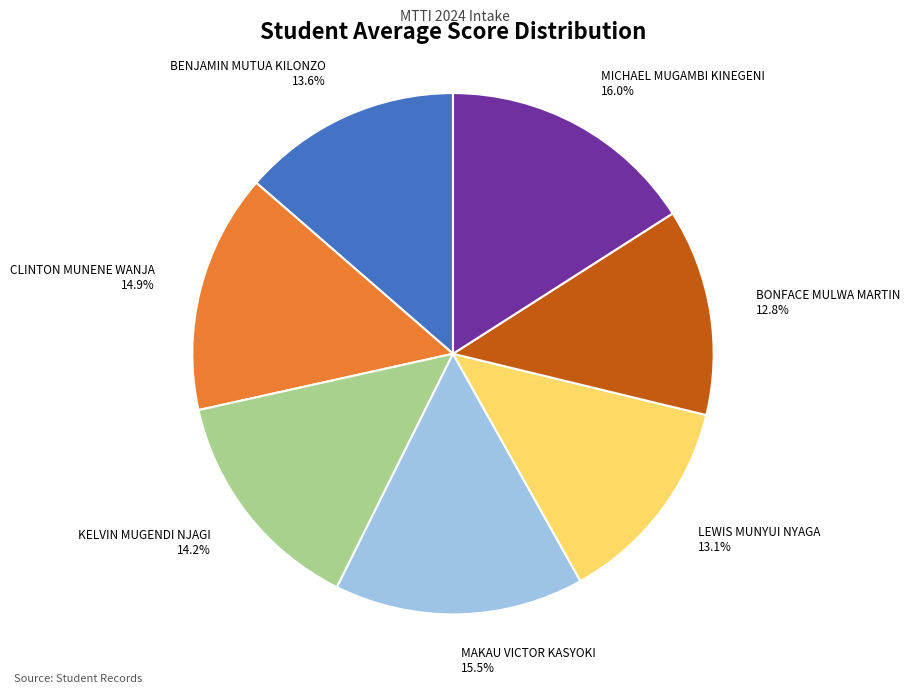

Is there a majority slice in this chart?

No